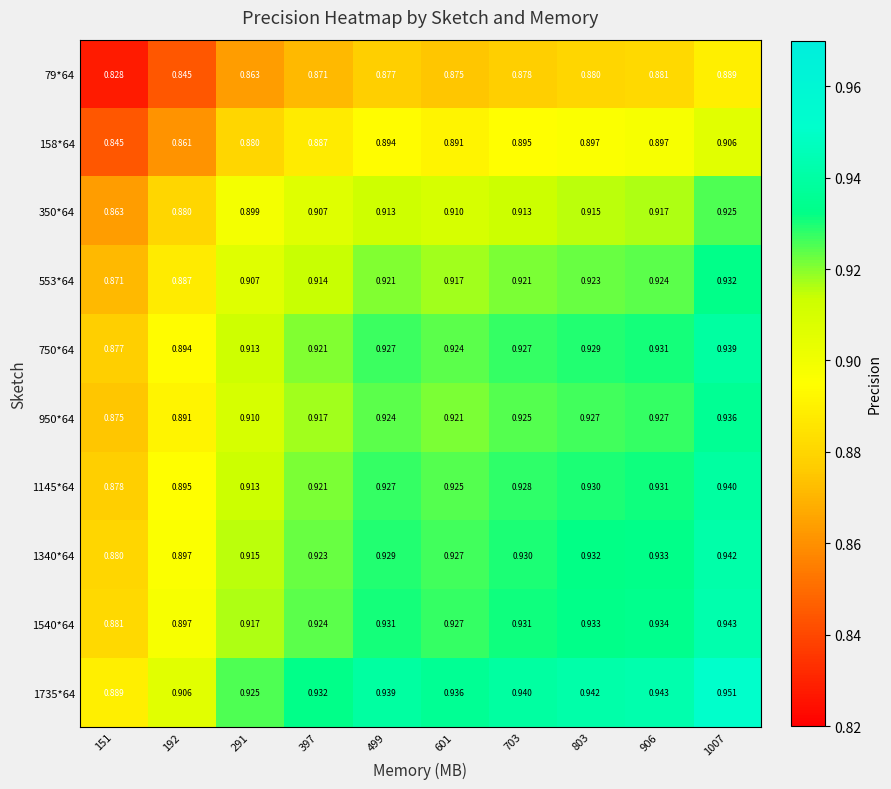

What is the spread (max minus min) of values at 1007?

0.1